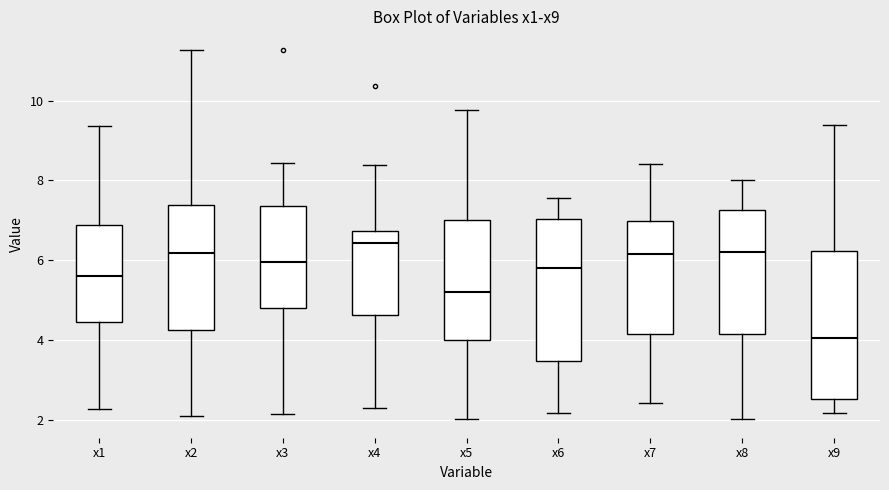

Reading left to right, read every box against the y-axis: the position of its median line, the range the box covers, and the ends of its whiskers. The values are not printed on the chart, so give them approximately, as read against the axis.

x1: median 5.6, box 4.4 to 6.8, whiskers 2.2 to 9.4
x2: median 6.2, box 4.2 to 7.4, whiskers 2.2 to 11.2
x3: median 6.0, box 4.8 to 7.4, whiskers 2.2 to 8.4
x4: median 6.4, box 4.6 to 6.8, whiskers 2.4 to 8.4
x5: median 5.2, box 4.0 to 7.0, whiskers 2.0 to 9.8
x6: median 5.8, box 3.4 to 7.0, whiskers 2.2 to 7.6
x7: median 6.2, box 4.2 to 7.0, whiskers 2.4 to 8.4
x8: median 6.2, box 4.2 to 7.2, whiskers 2.0 to 8.0
x9: median 4.0, box 2.6 to 6.2, whiskers 2.2 to 9.4